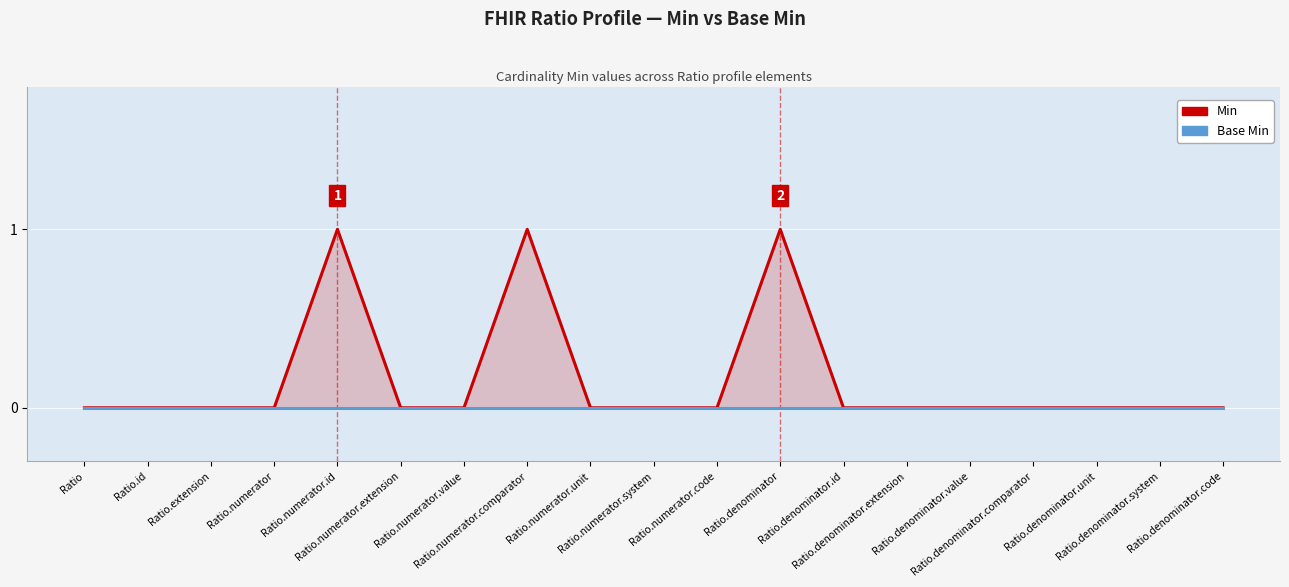

Reading left to right, extract all data points from this chart.

Min: Ratio=0	Ratio.id=0	Ratio.extension=0	Ratio.numerator=0	Ratio.numerator.id=1	Ratio.numerator.extension=0	Ratio.numerator.value=0	Ratio.numerator.comparator=1	Ratio.numerator.unit=0	Ratio.numerator.system=0	Ratio.numerator.code=0	Ratio.denominator=1	Ratio.denominator.id=0	Ratio.denominator.extension=0	Ratio.denominator.value=0	Ratio.denominator.comparator=0	Ratio.denominator.unit=0	Ratio.denominator.system=0	Ratio.denominator.code=0
Base Min: Ratio=0	Ratio.id=0	Ratio.extension=0	Ratio.numerator=0	Ratio.numerator.id=0	Ratio.numerator.extension=0	Ratio.numerator.value=0	Ratio.numerator.comparator=0	Ratio.numerator.unit=0	Ratio.numerator.system=0	Ratio.numerator.code=0	Ratio.denominator=0	Ratio.denominator.id=0	Ratio.denominator.extension=0	Ratio.denominator.value=0	Ratio.denominator.comparator=0	Ratio.denominator.unit=0	Ratio.denominator.system=0	Ratio.denominator.code=0